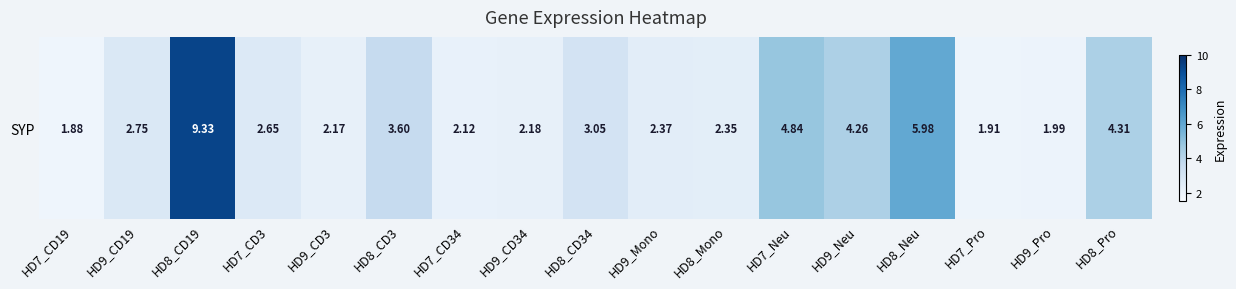

List the labels in order of value, largest first.

HD8_CD19, HD8_Neu, HD7_Neu, HD8_Pro, HD9_Neu, HD8_CD3, HD8_CD34, HD9_CD19, HD7_CD3, HD9_Mono, HD8_Mono, HD9_CD34, HD9_CD3, HD7_CD34, HD9_Pro, HD7_Pro, HD7_CD19